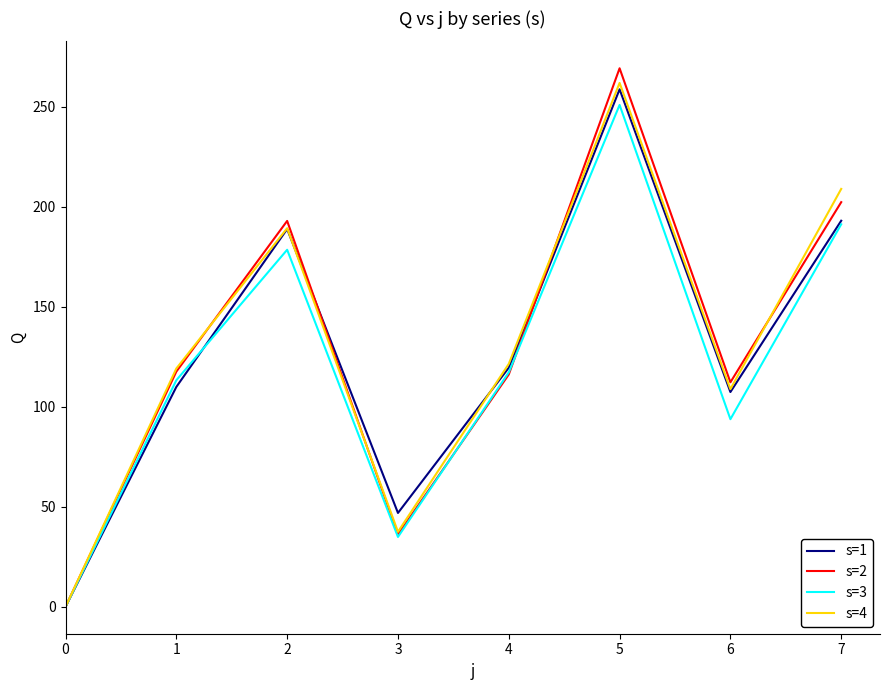

List the labels in order of s=1 value, largest first.

5, 7, 2, 4, 1, 6, 3, 0